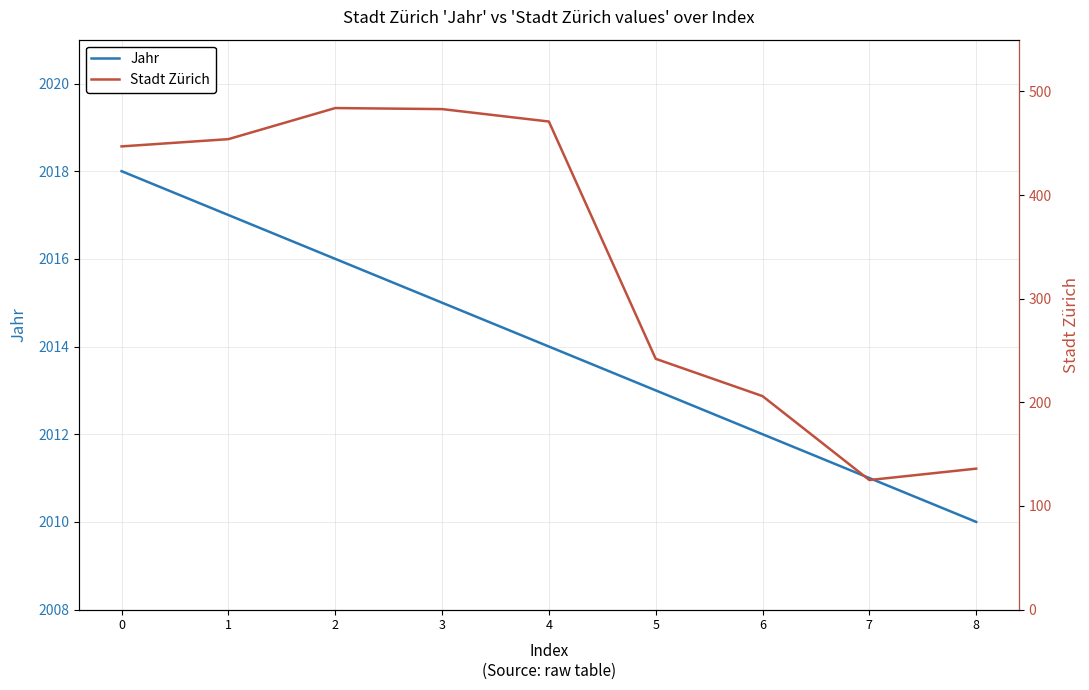

What is the value of the Stadt Zürich point at the 9th from the left?

136